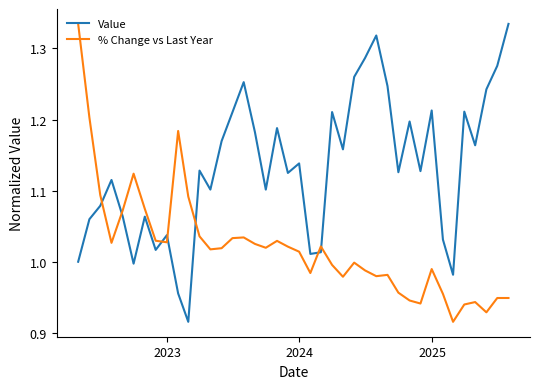

List the series in order of their overall mean, highest first.

Value, % Change vs Last Year